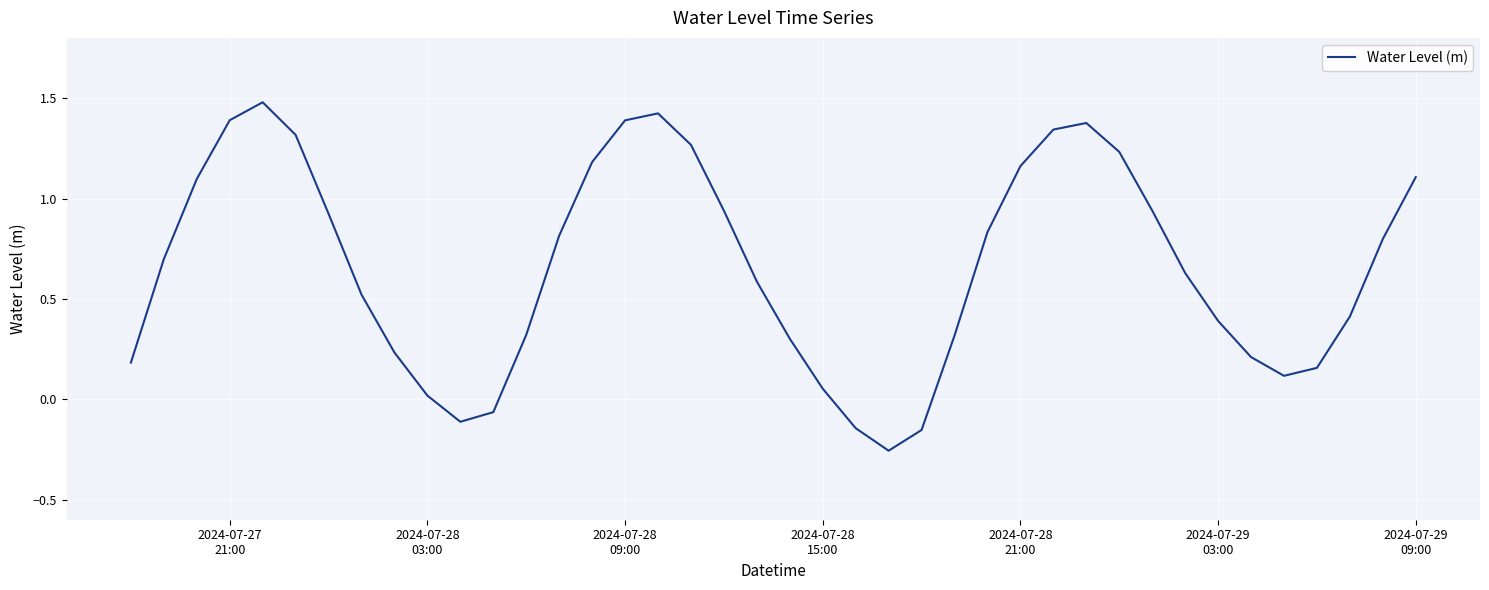

What is the difference between the second highest and second lowest values?

1.6